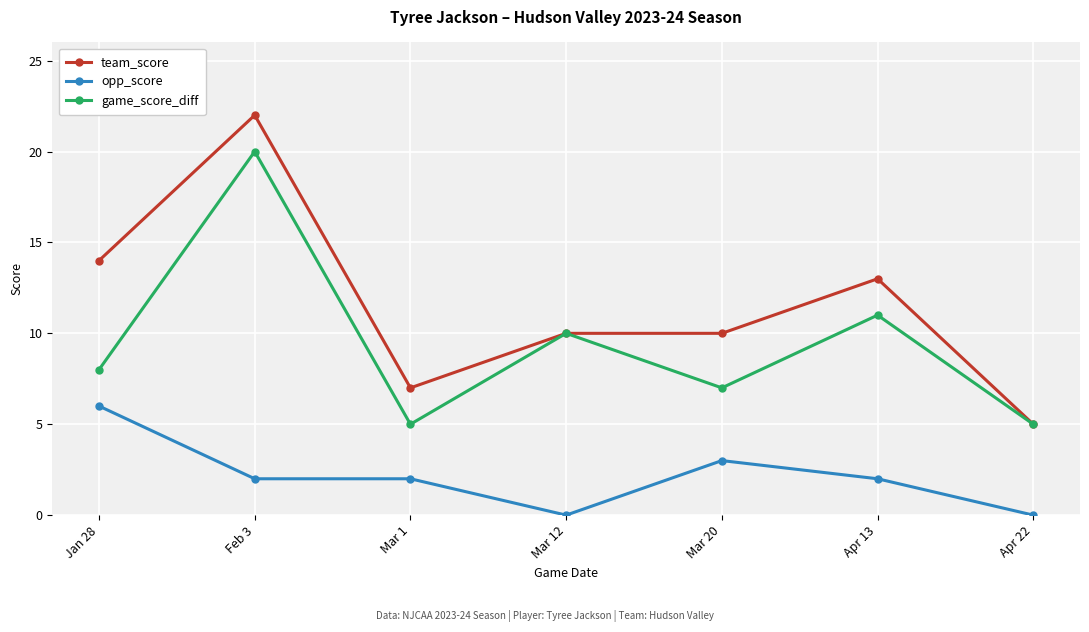

Reading left to right, what are all the values shown in this chart?

team_score: 14	22	7	10	10	13	5
opp_score: 6	2	2	0	3	2	0
game_score_diff: 8	20	5	10	7	11	5